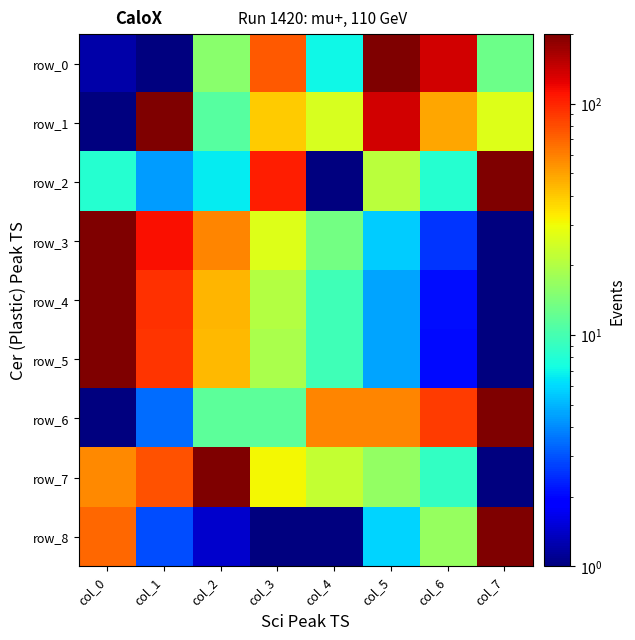

True or false: row_4 has a value of 1.0 at col_7.

True